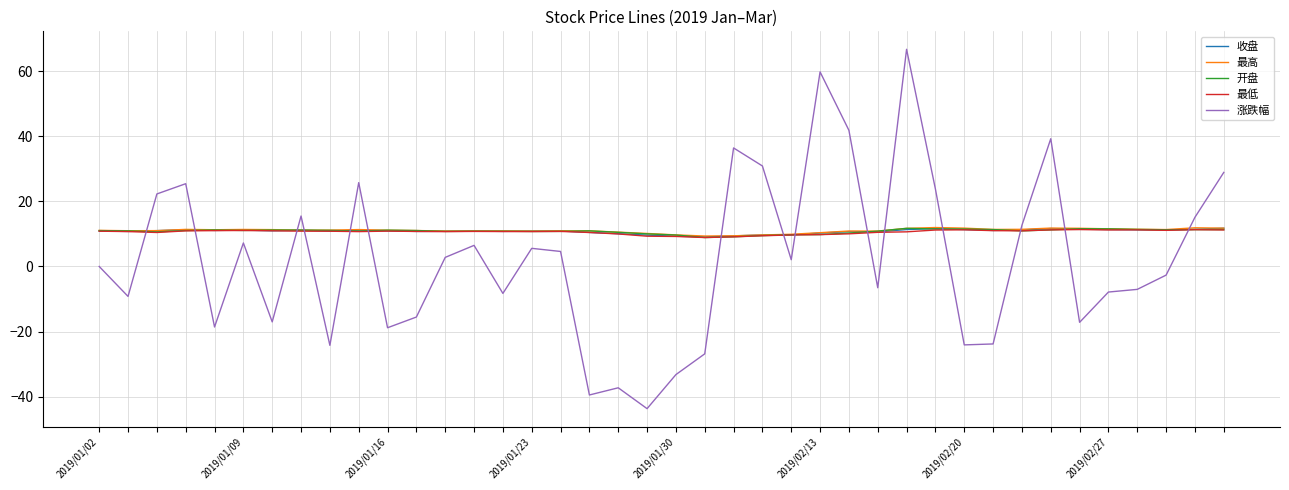

What is the minimum value for 收盘?

9.1